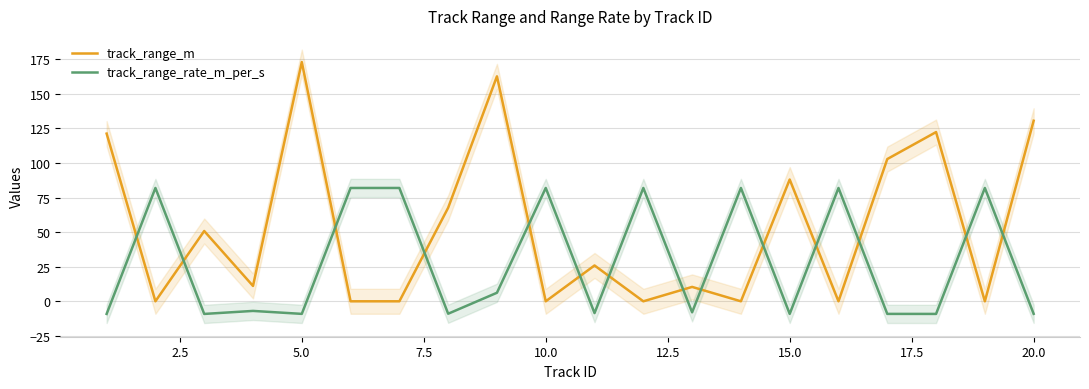

The value of track_range_m at 20.0 is 185.2. True or false?

False